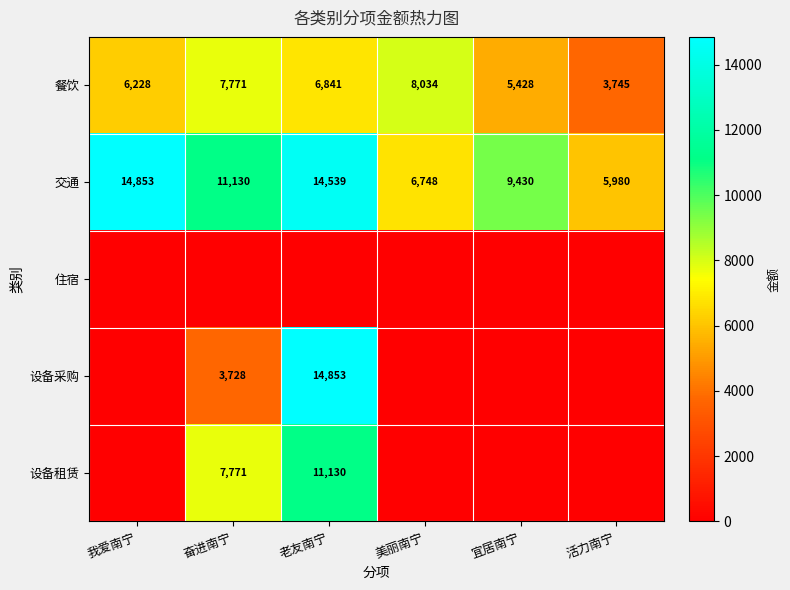

True or false: 交通 has a value of 14539 at 老友南宁.

True